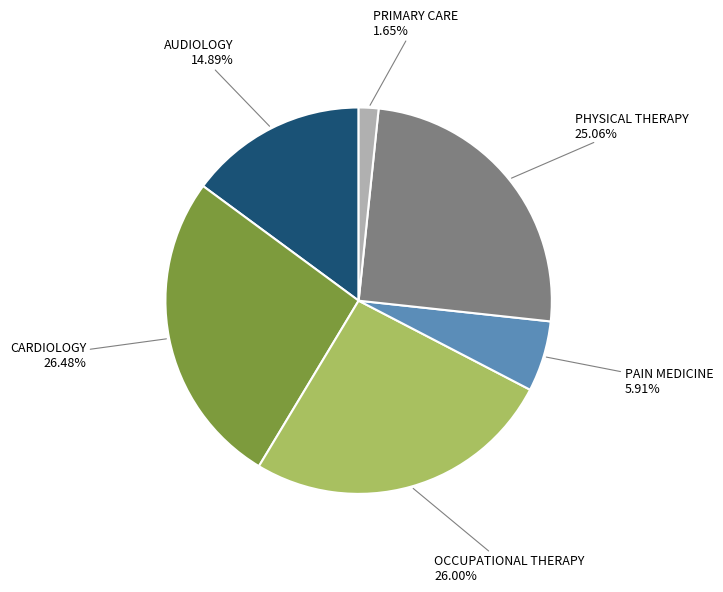

Is there any slice that represents more than half of the pie?

No